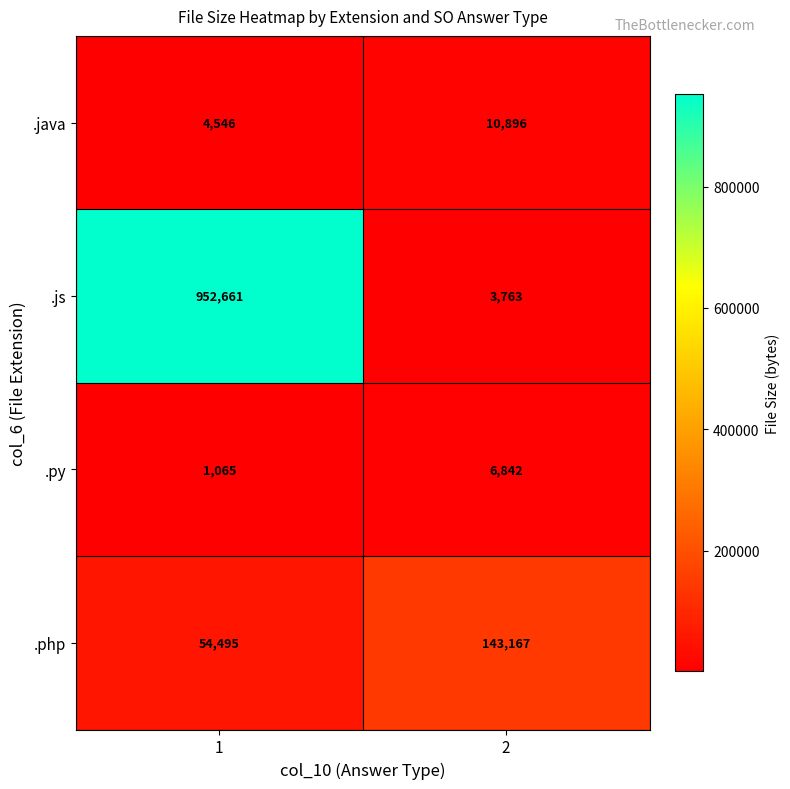

At how many categories does at least one series exceed 76231?

2